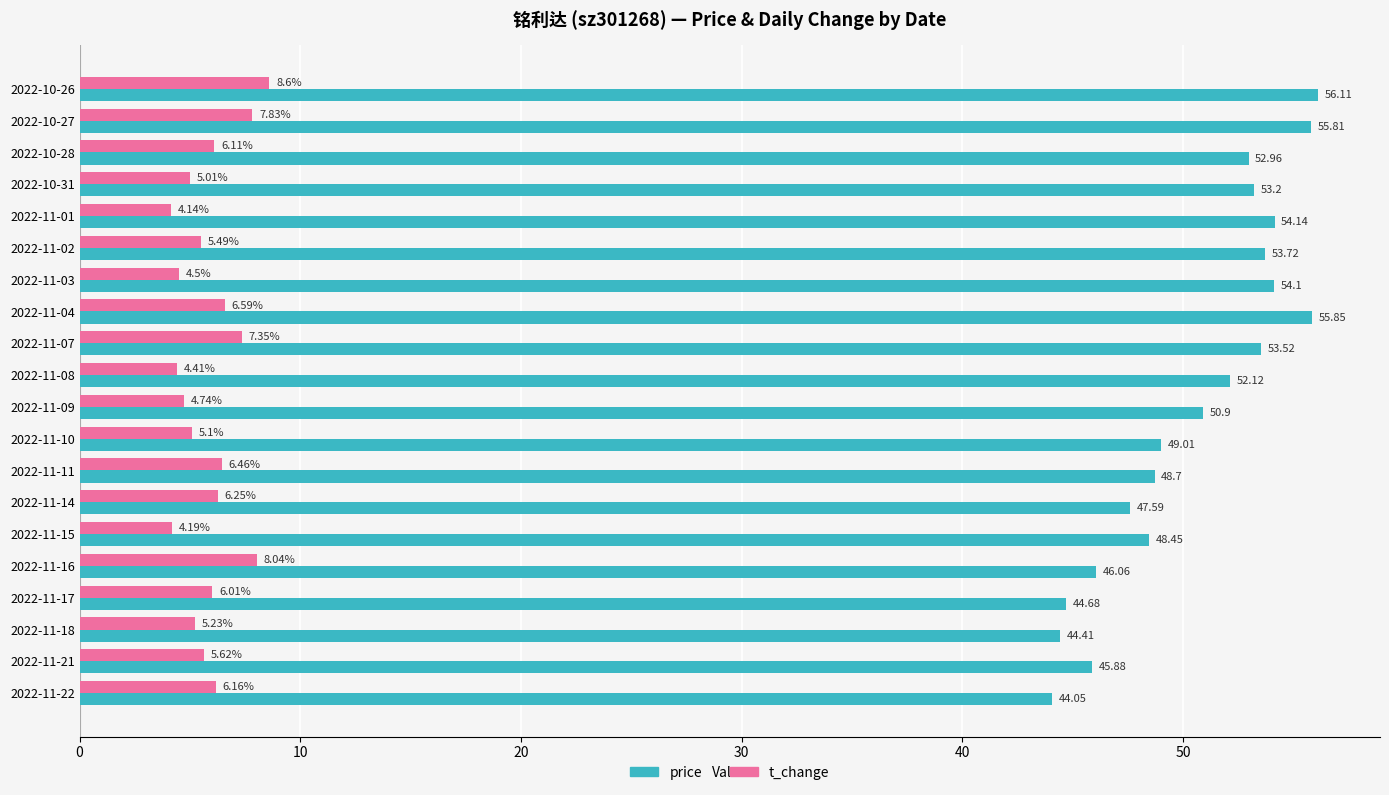

What is the average value of the price series?

50.6